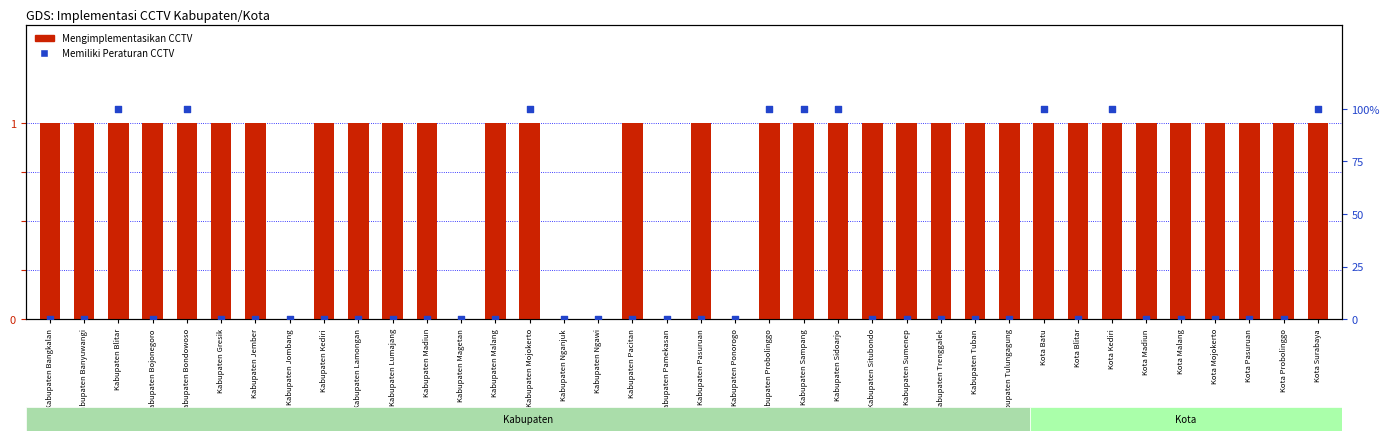

What is the total value across all series at Kota Probolinggo?

1